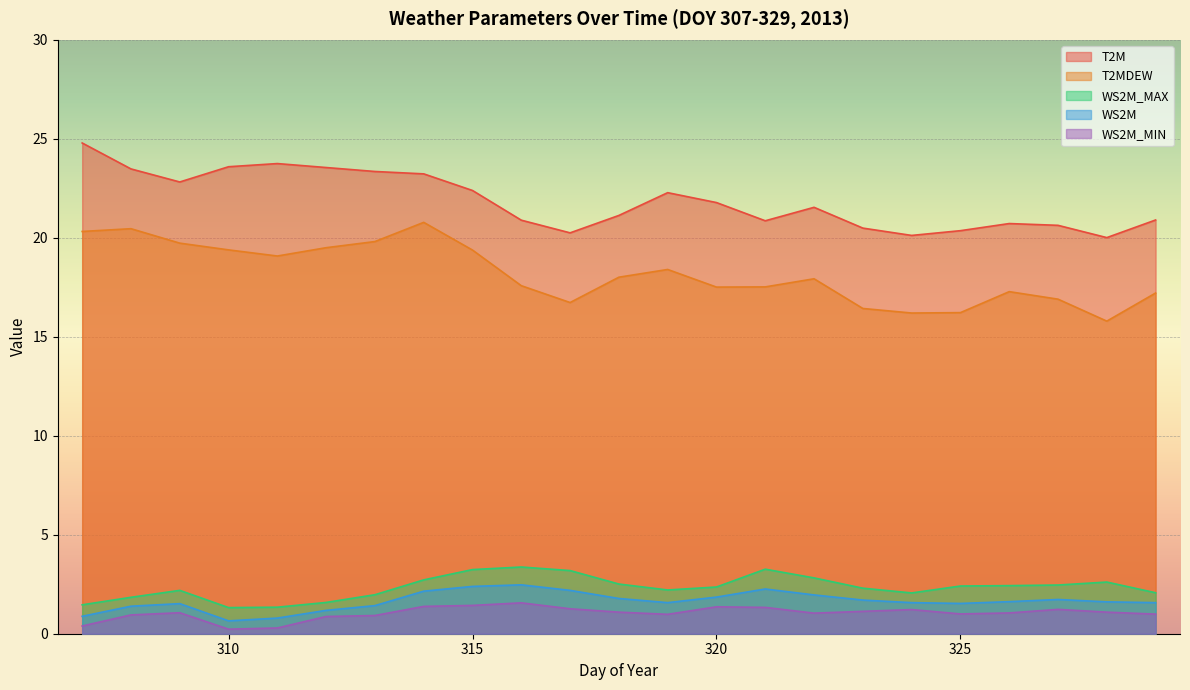

Is it true that WS2M_MAX equals 2.8 at 322?

True